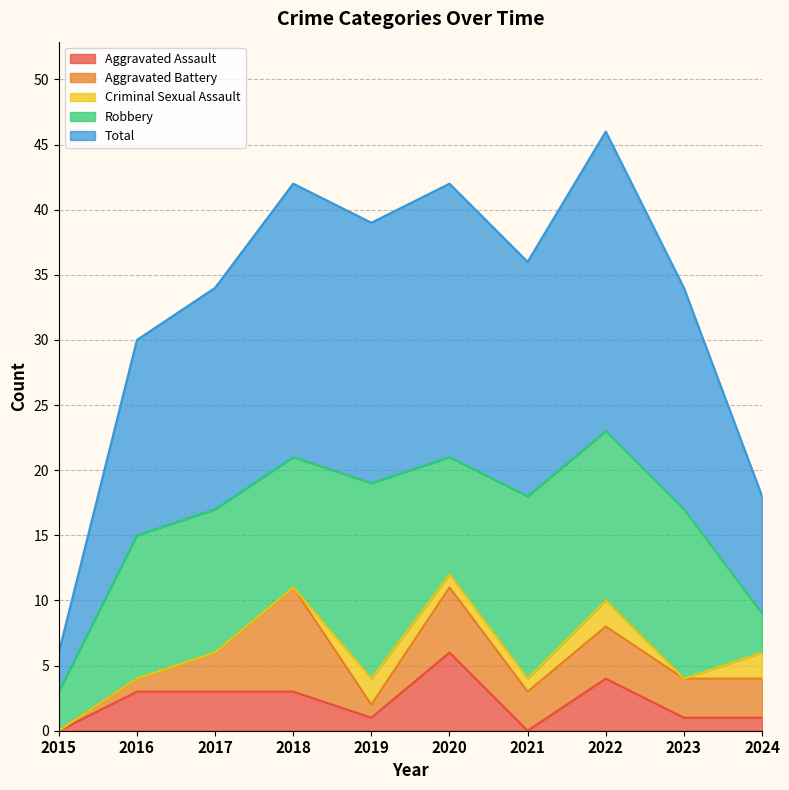

Is it true that Robbery equals 10 at 2018?

True